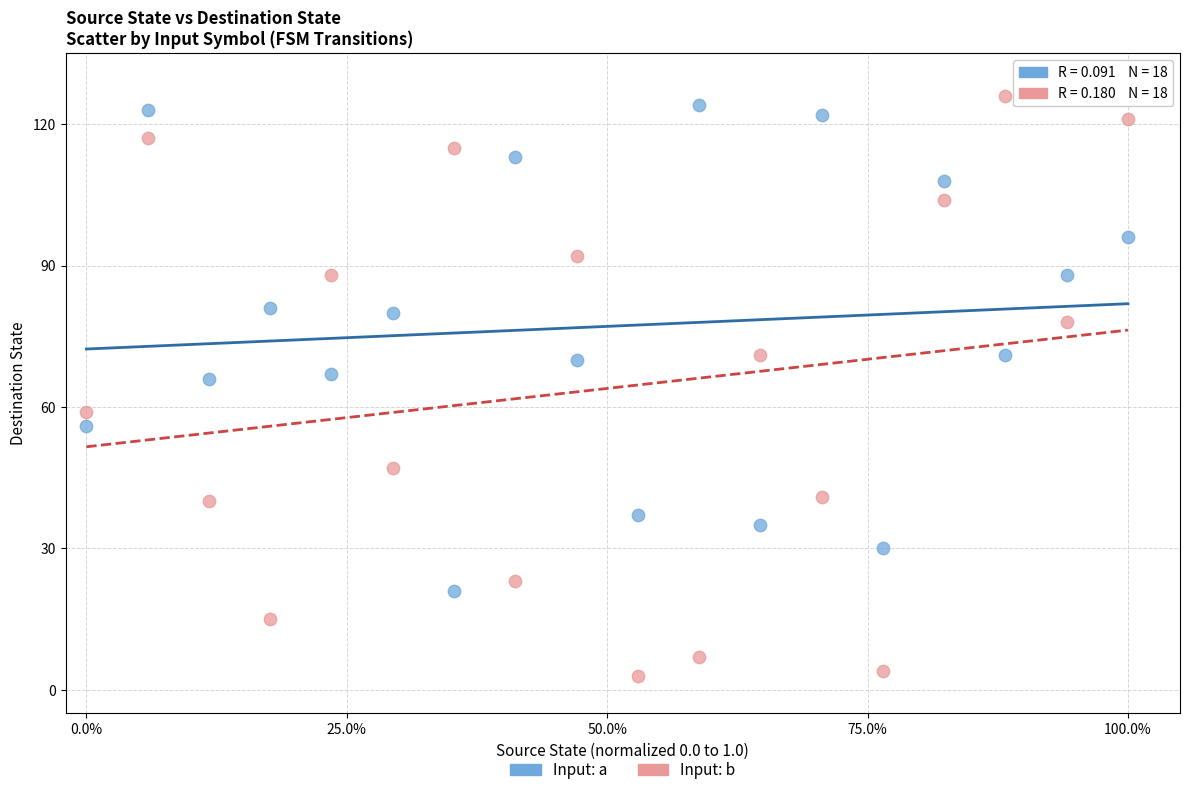

Across all data points, what is the range of Y values (max minus min)?

123